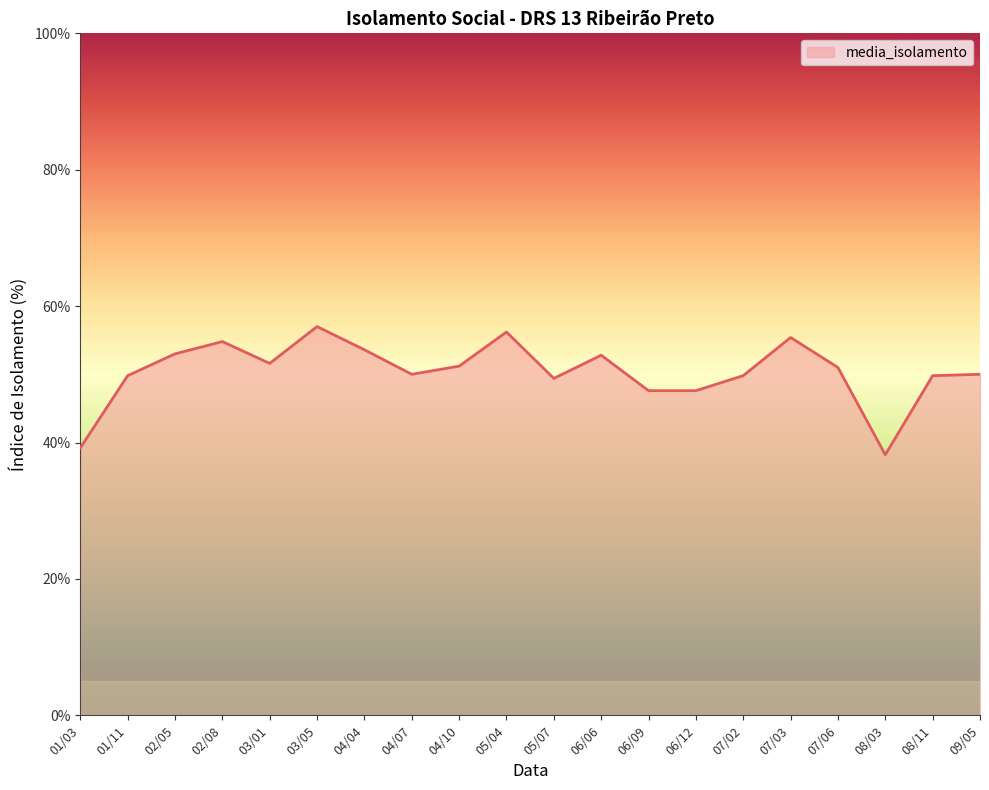

True or false: the data shows 15.7 at 07/03.

False